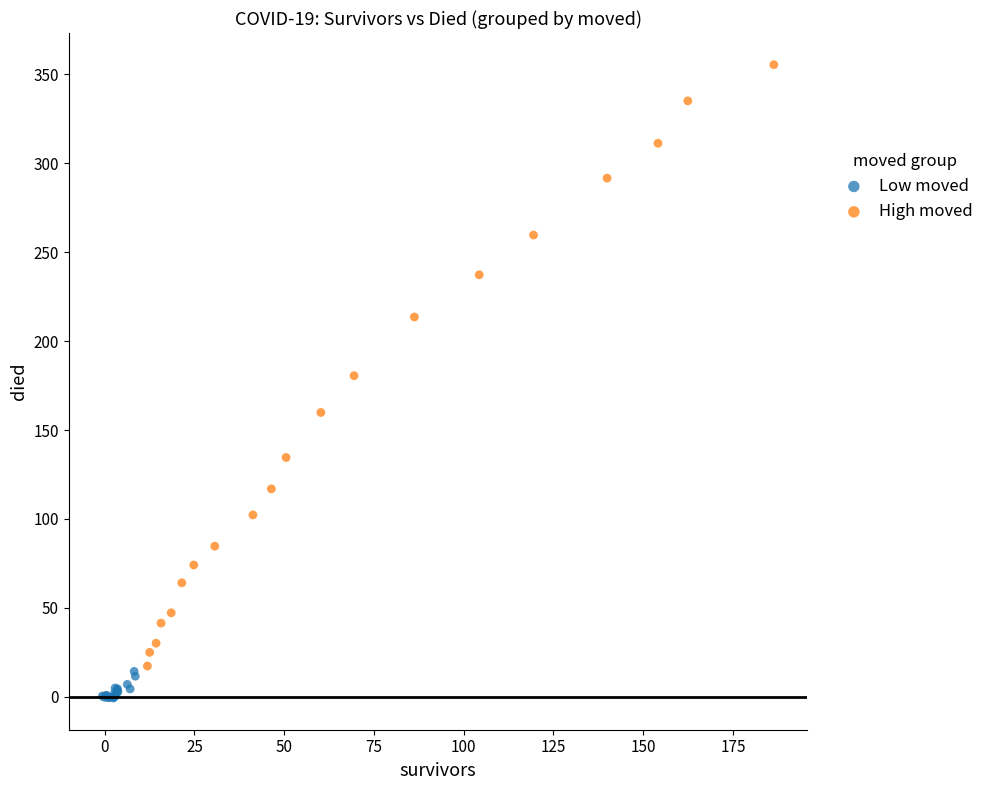

Which series reaches the maximum Y coordinate?

High moved